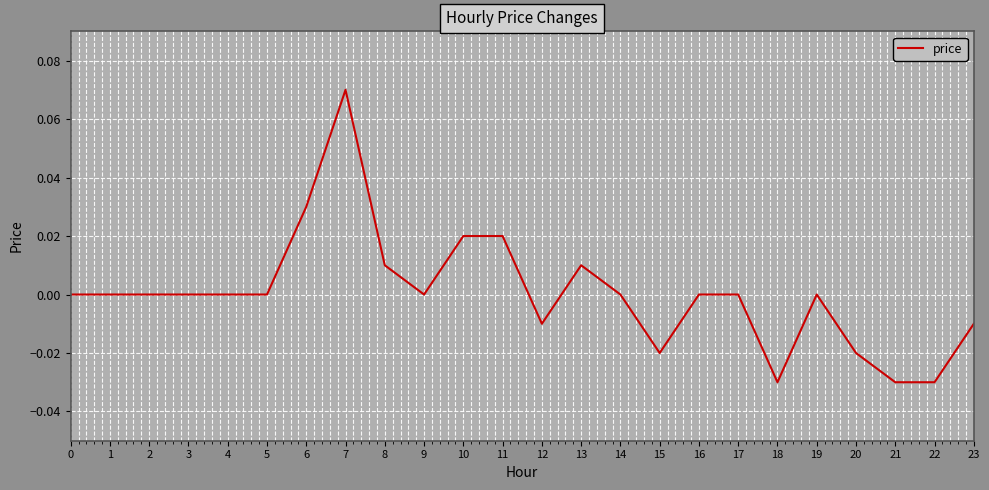

Which label corresponds to the largest value in the chart?

7